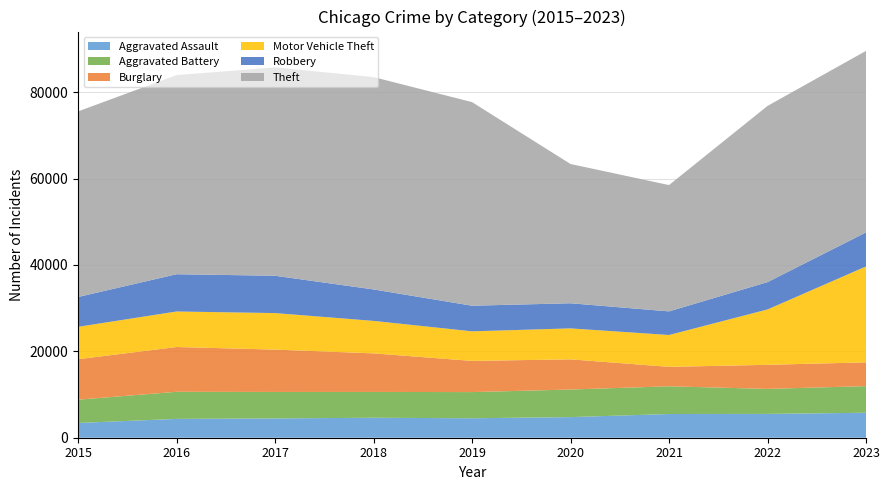

Reading left to right, what are all the values shown in this chart?

Aggravated Assault: 3419	4358	4469	4624	4506	4773	5490	5515	5781
Aggravated Battery: 5384	6276	6127	5976	6057	6387	6413	5789	6166
Burglary: 9376	10370	9809	8933	7224	6988	4511	5575	5506
Motor Vehicle Theft: 7499	8224	8455	7519	6845	7167	7369	12816	22204
Robbery: 6902	8626	8640	7281	5930	5817	5468	6329	7876
Theft: 42970	46101	48250	49164	47143	32245	29245	40797	42029